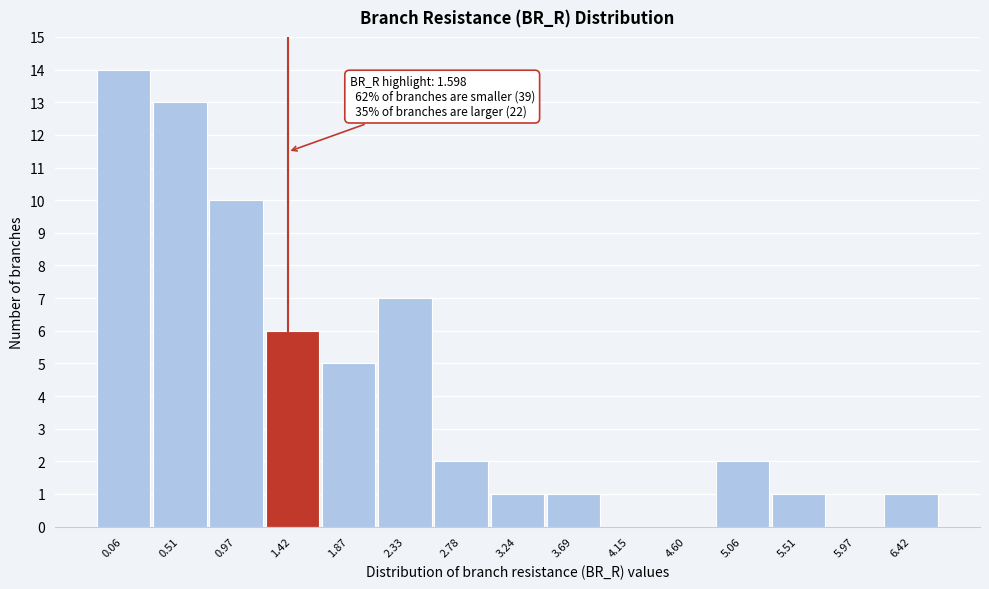

Reading right to left, list all the values displayed in this chart.

6.42=1	5.97=0	5.51=1	5.06=2	4.60=0	4.15=0	3.69=1	3.24=1	2.78=2	2.33=7	1.87=5	1.42=6	0.97=10	0.51=13	0.06=14